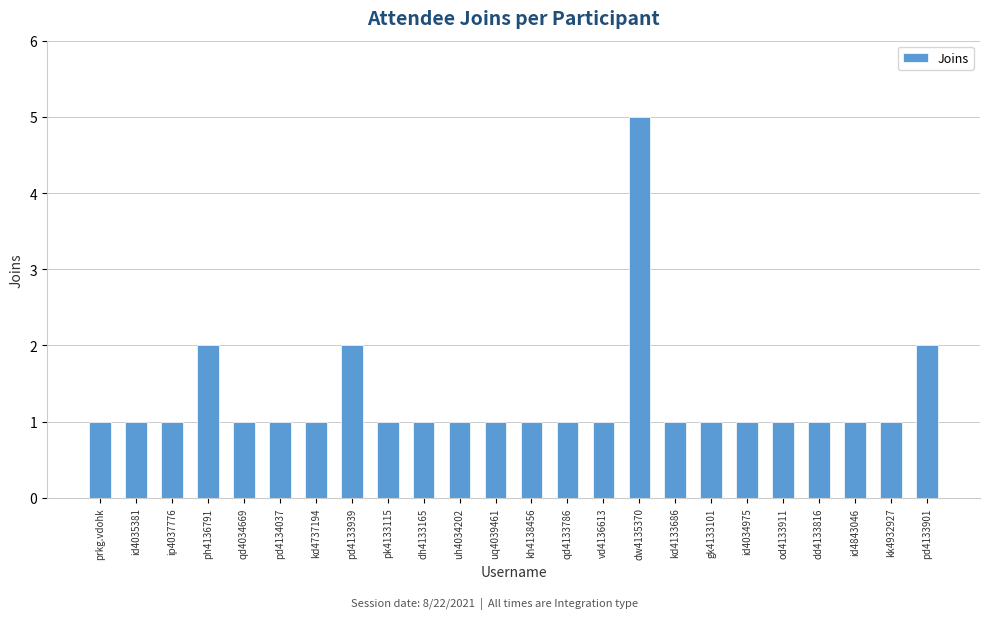

What is the average value?

1